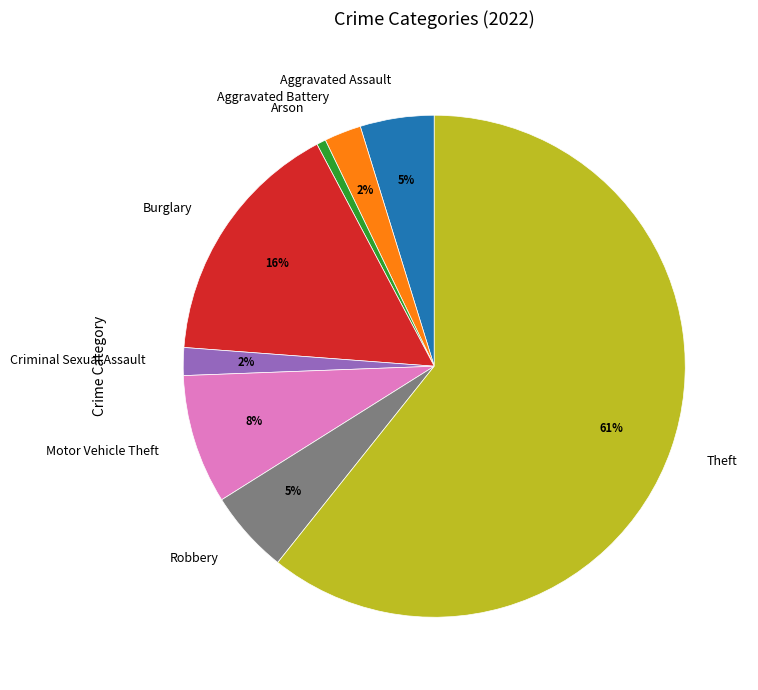

To the nearest percent, what portion does Aggravated Assault represent?

5%